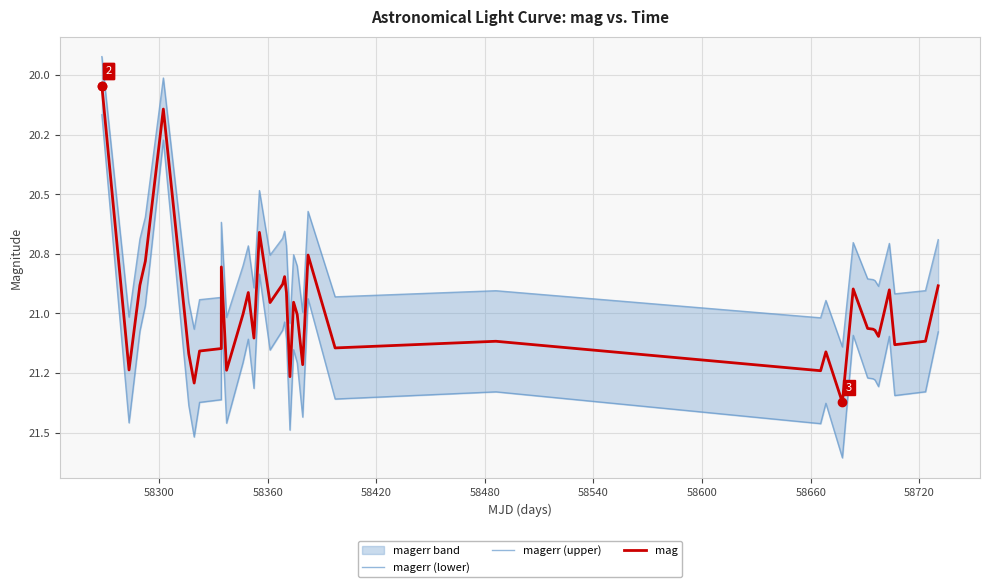

Does the chart display data point markers on the line(s)?

No